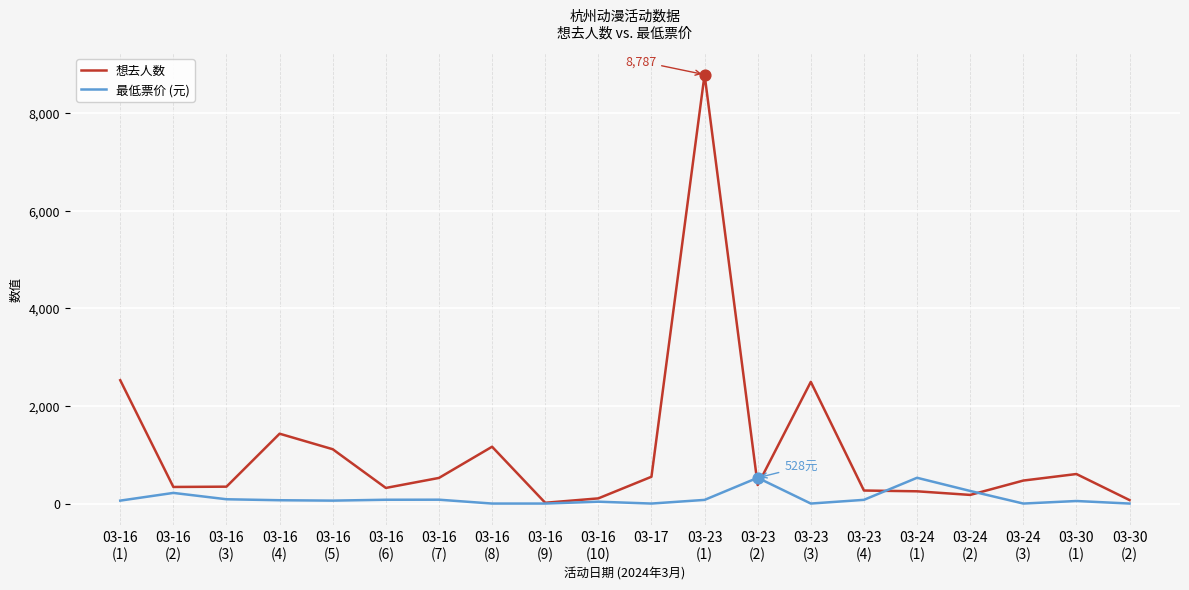

At how many categories does at least one series exceed 4553?

1